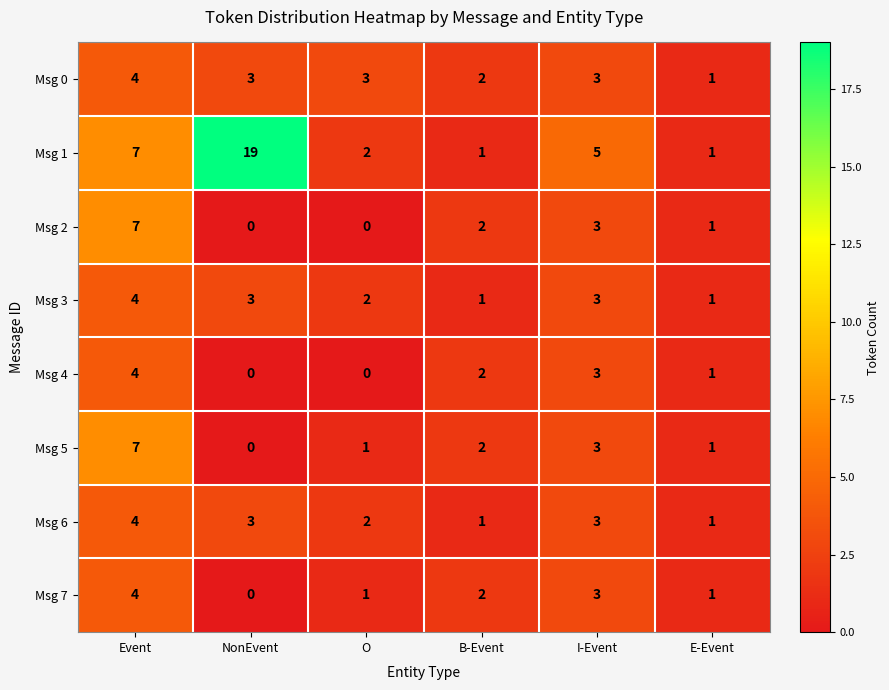

Which category has the highest value across all series?

NonEvent